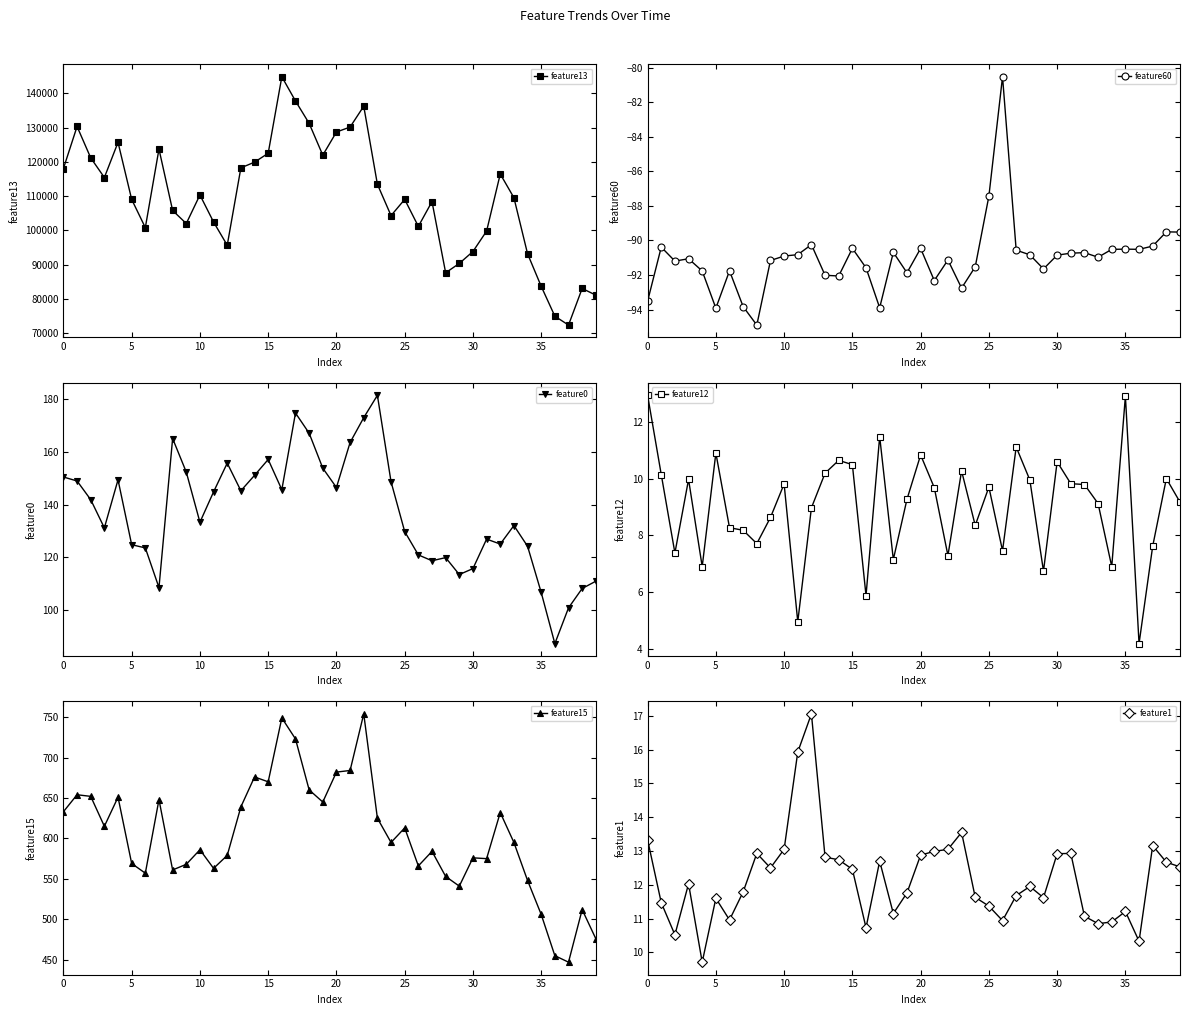

At which label is feature60 closest to -87?

25